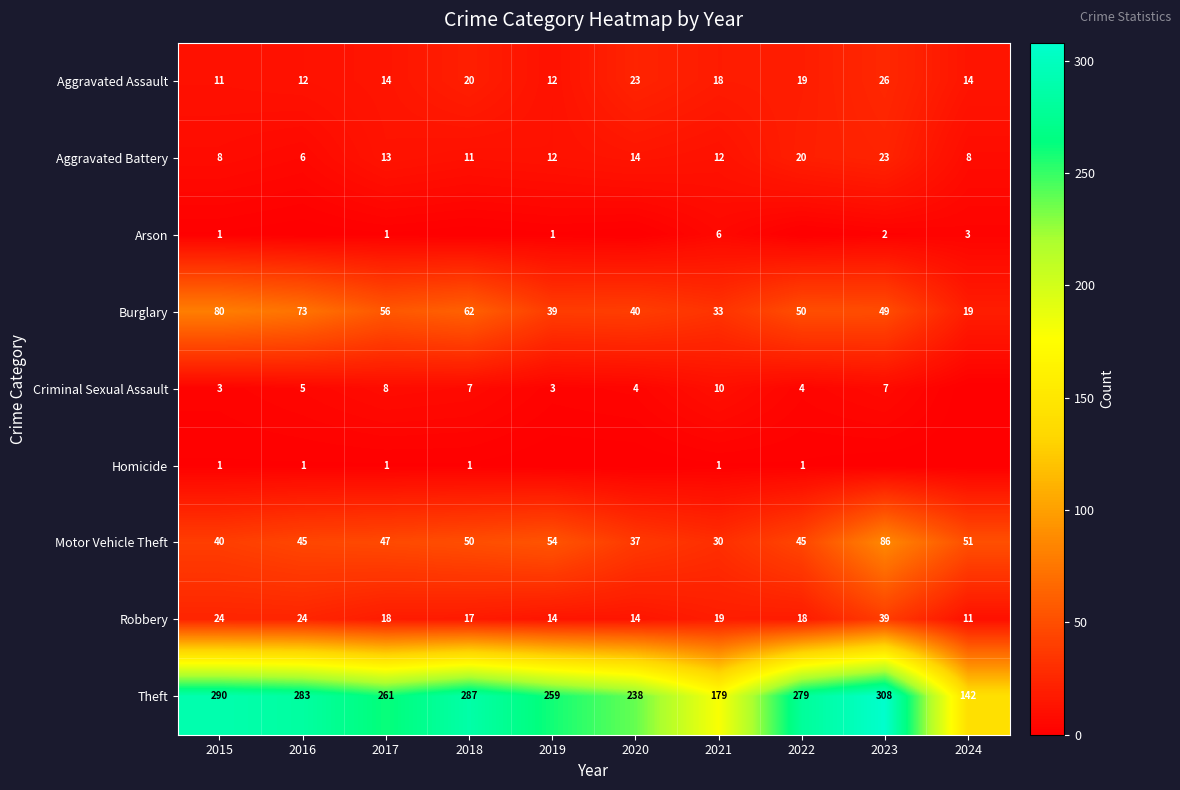

The Theft series shows 75 at 2015. True or false?

False